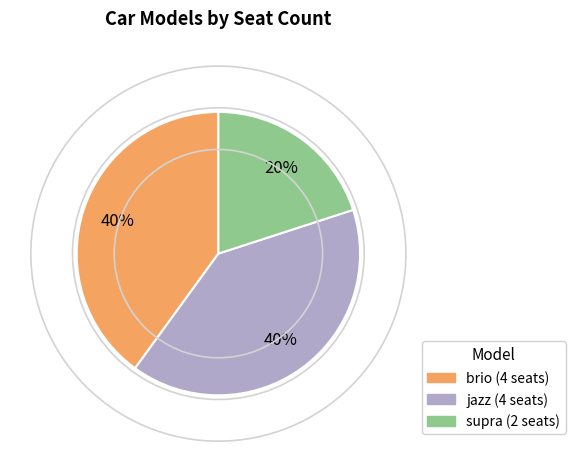

The supra slice represents 20% of the pie. True or false?

True